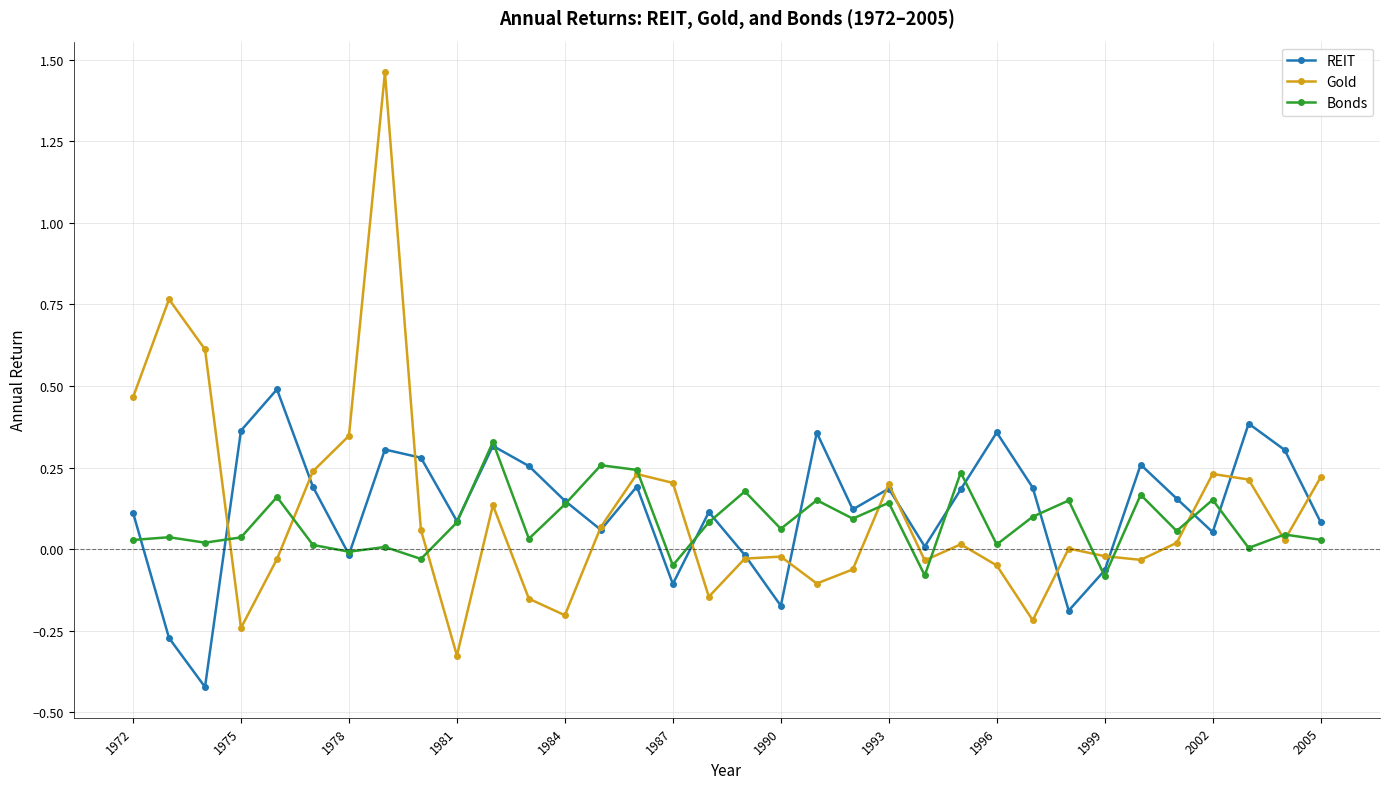

List the series in order of their peak value, lowest first.

Bonds, REIT, Gold